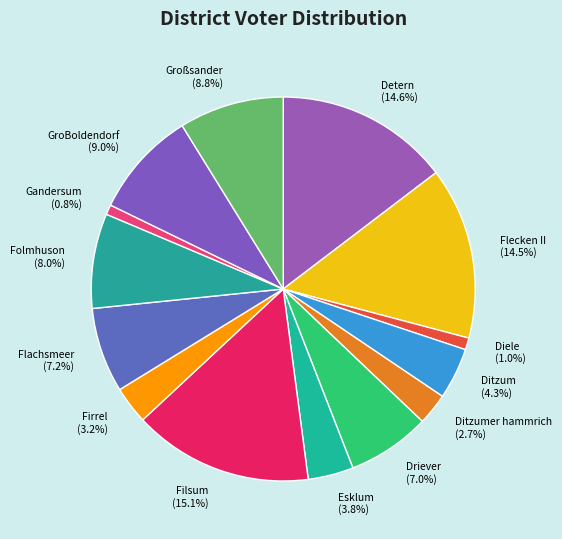

Count the number of slices in the pie.

14